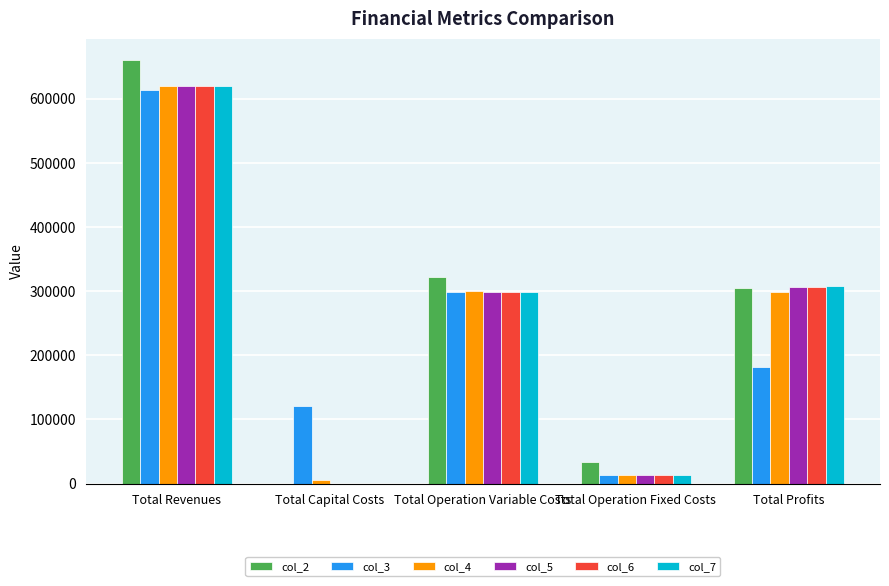

What is the difference between the col_6 values at Total Profits and Total Operation Variable Costs?

8239.3